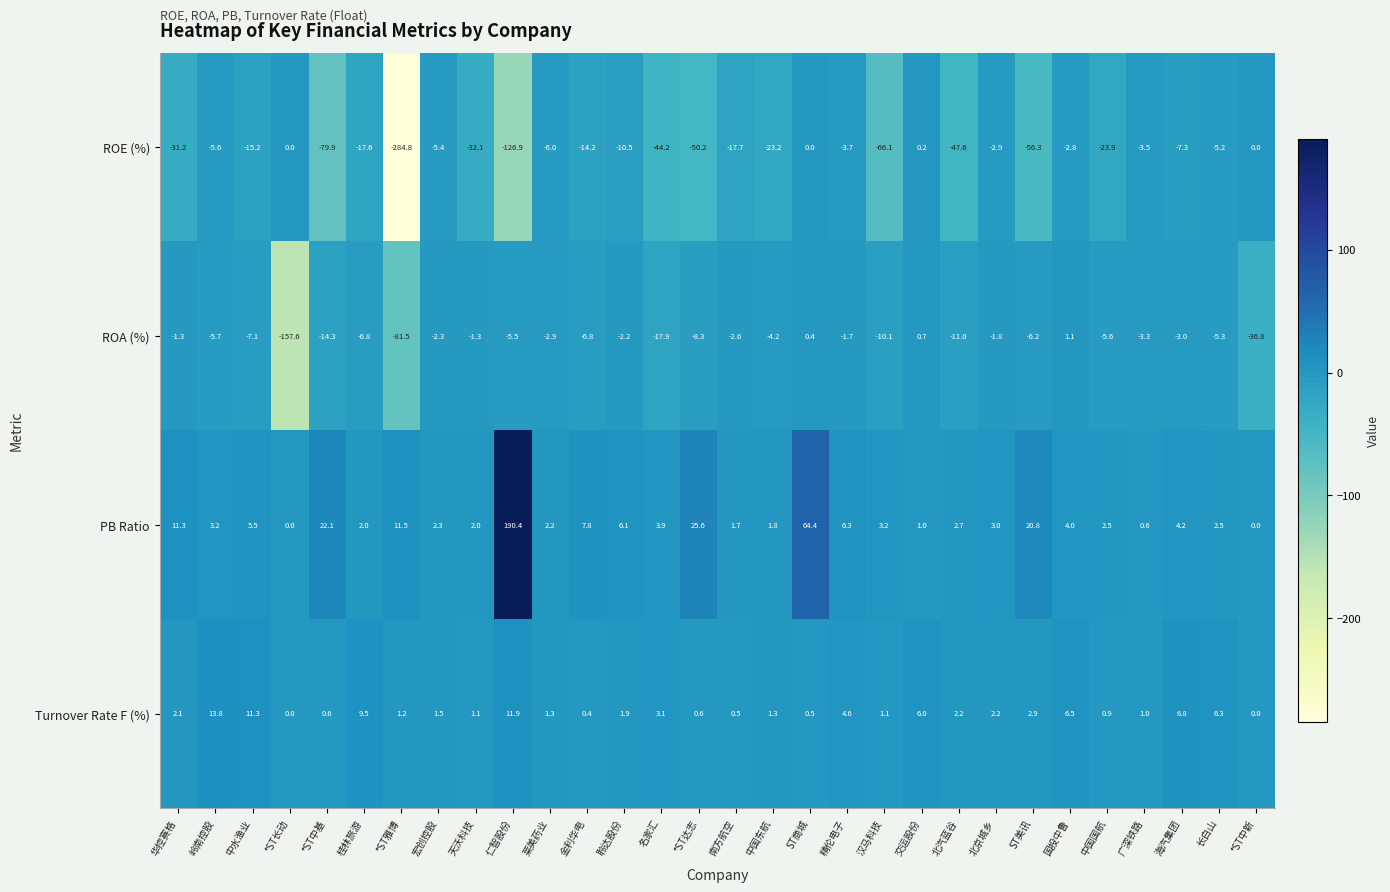

List the series in order of their peak value, lowest first.

ROE (%), ROA (%), Turnover Rate F (%), PB Ratio